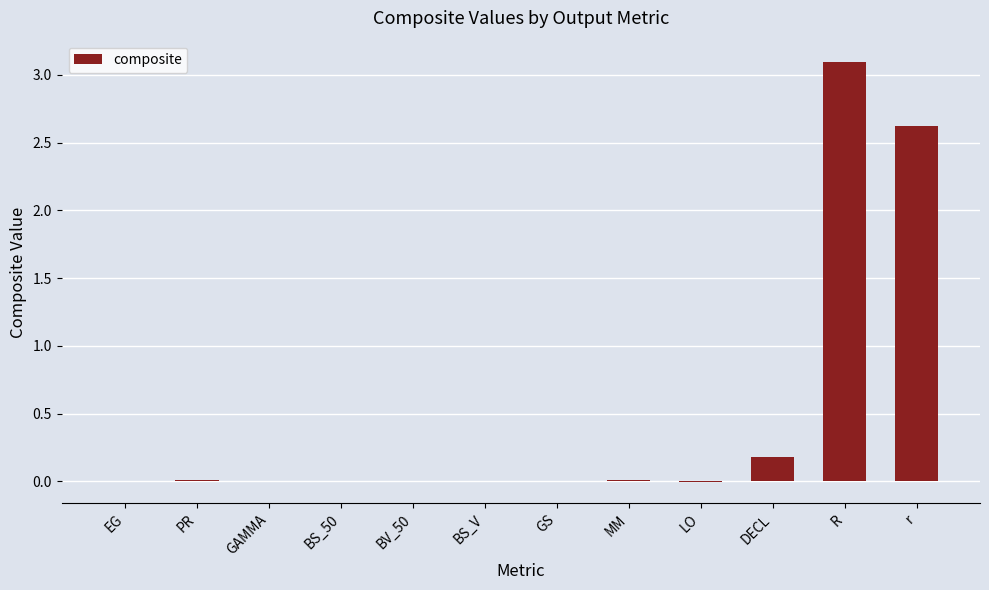

Are the bars horizontal?

No